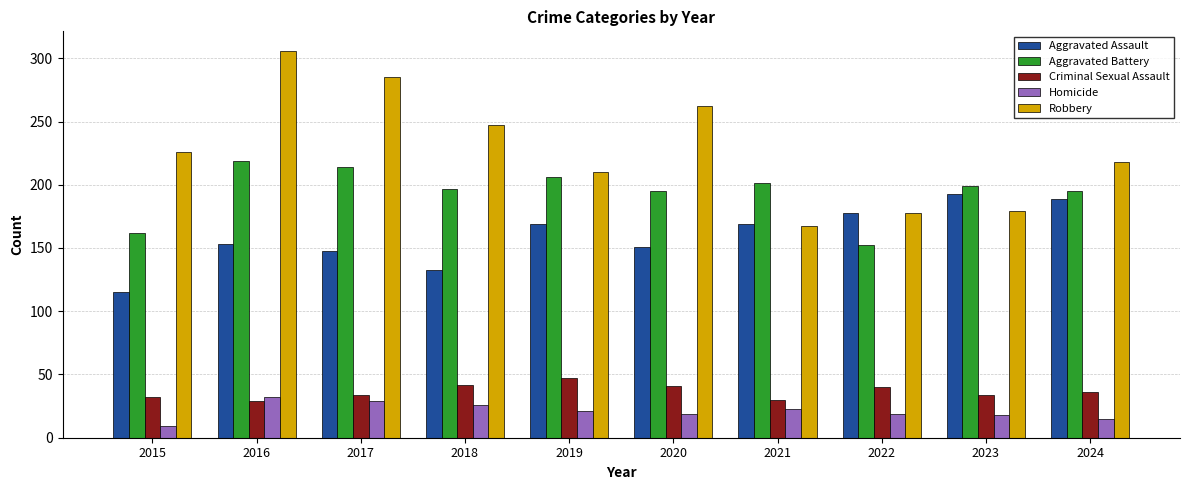

At how many categories does at least one series exceed 23?

10